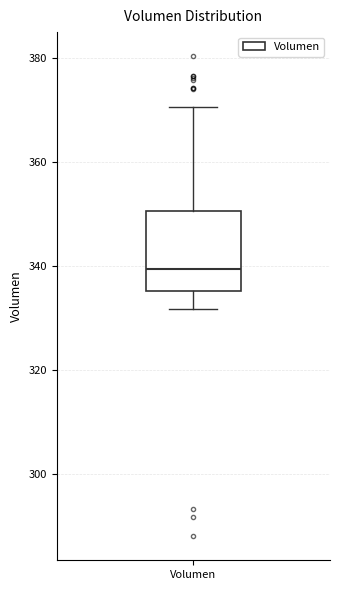

Transcribe this box plot: give where the median line is, the range the box spans, and where the two whiskers end, as read against the y-axis. The values are not printed on the chart, so give them approximately, as read against the axis.

median 340, box 336 to 350, whiskers 332 to 370